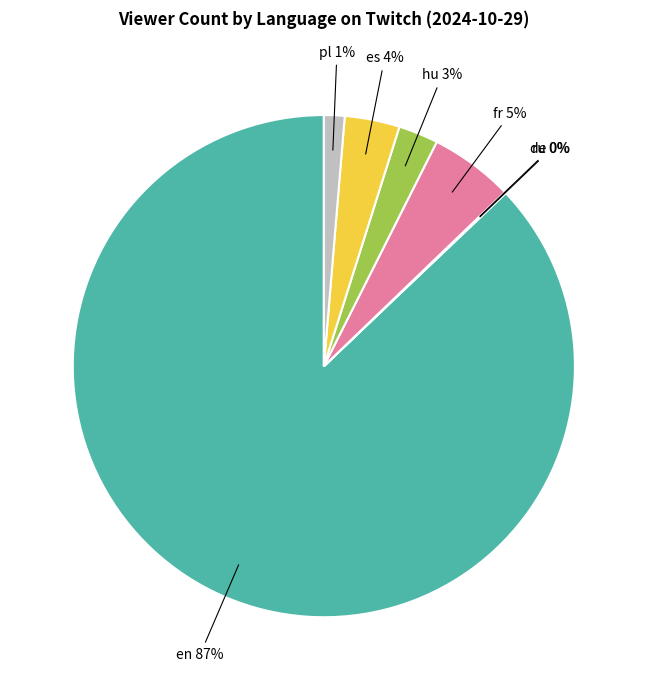

To the nearest percent, what is the average slice percentage?

14%